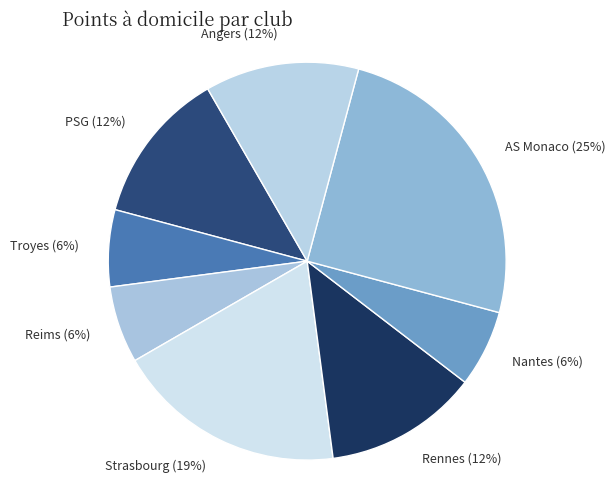

To the nearest percent, what percentage of the pie is Reims (6%)?

6%